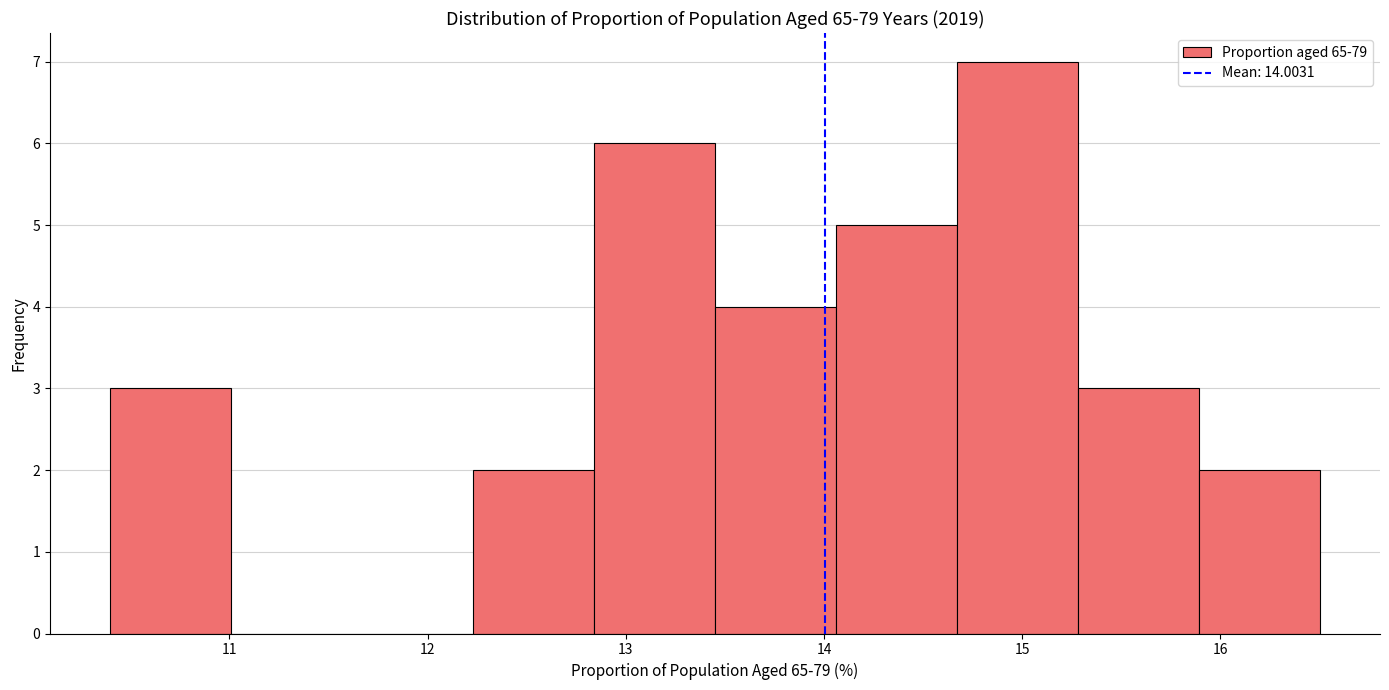

Reading left to right, list every bar in this chart as the range it spans on the x-axis followed by its height. Neither the bar edges nor the heights are printed on the chart, so give them approximately, as read against the axes.

10.40 to 11.01: 3
11.01 to 11.62: 0
11.62 to 12.23: 0
12.23 to 12.84: 2
12.84 to 13.45: 6
13.45 to 14.06: 4
14.06 to 14.67: 5
14.67 to 15.28: 7
15.28 to 15.89: 3
15.89 to 16.50: 2